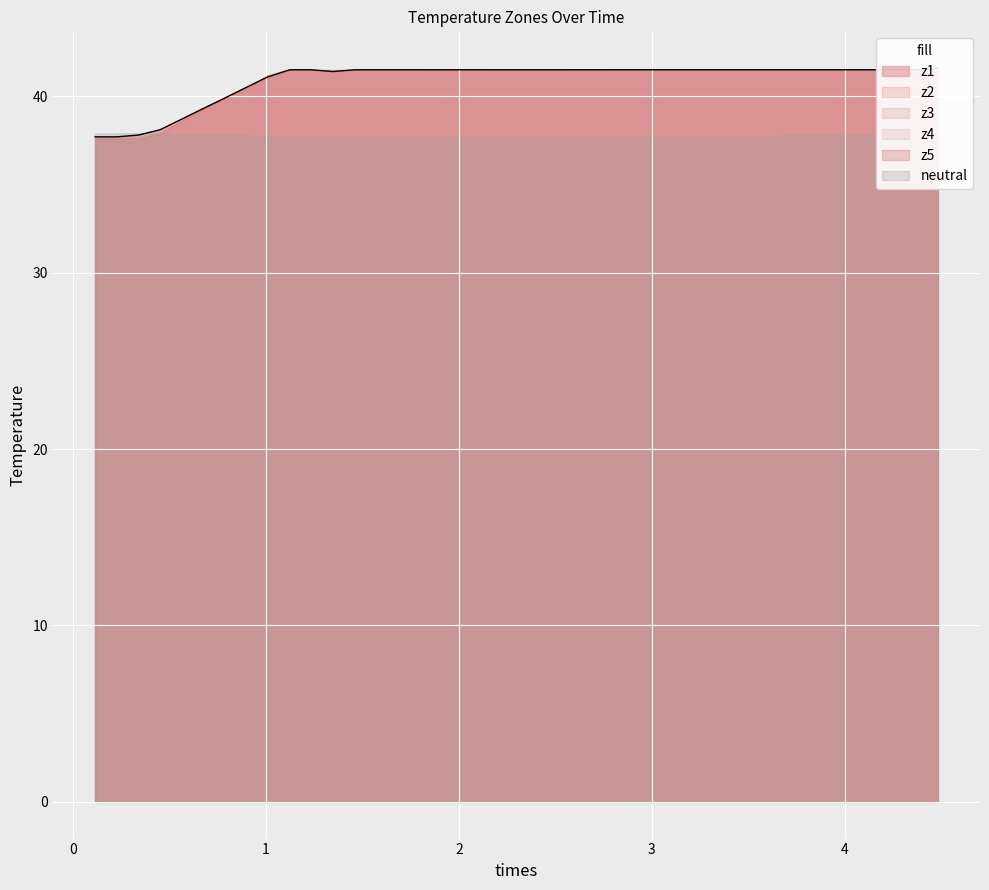

What is the value of the z4 point at the 35th from the left?

41.5